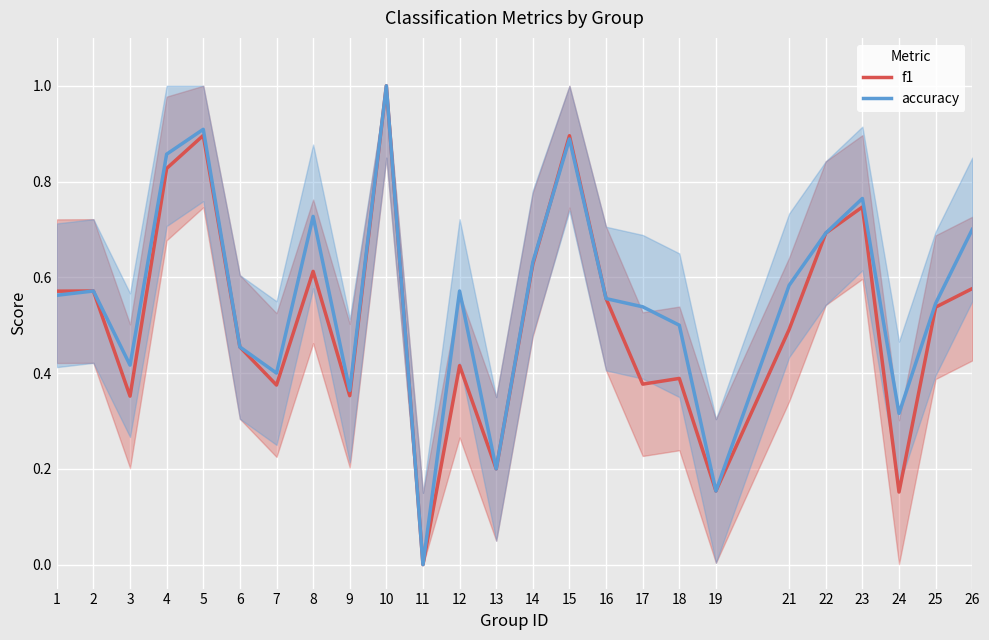

True or false: f1 has a value of 0.8 at 6.

False